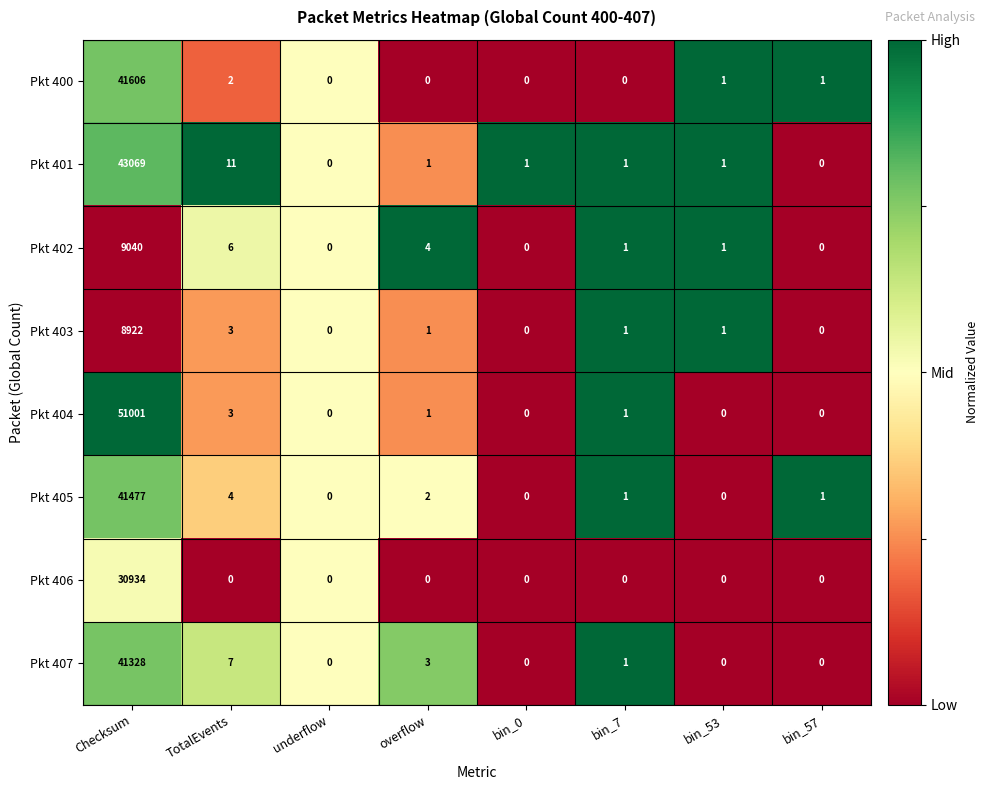

Which series has the largest total across all categories?

Pkt 404